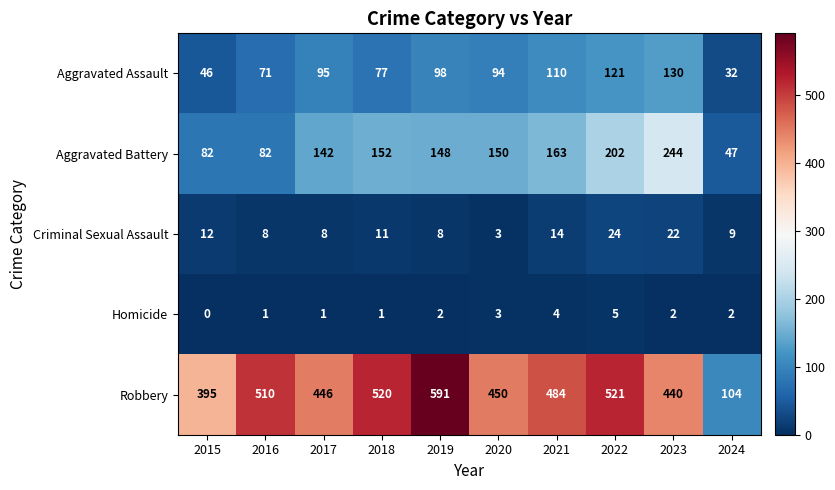

Which category has the lowest value in the Robbery series?

2024